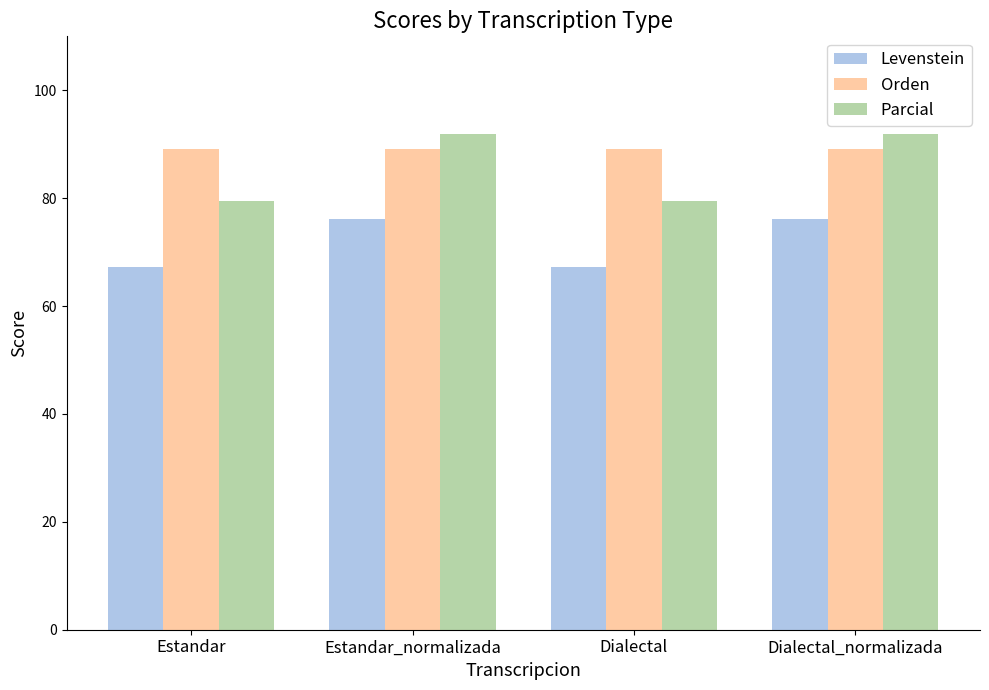

What is the greatest value displayed?

91.9